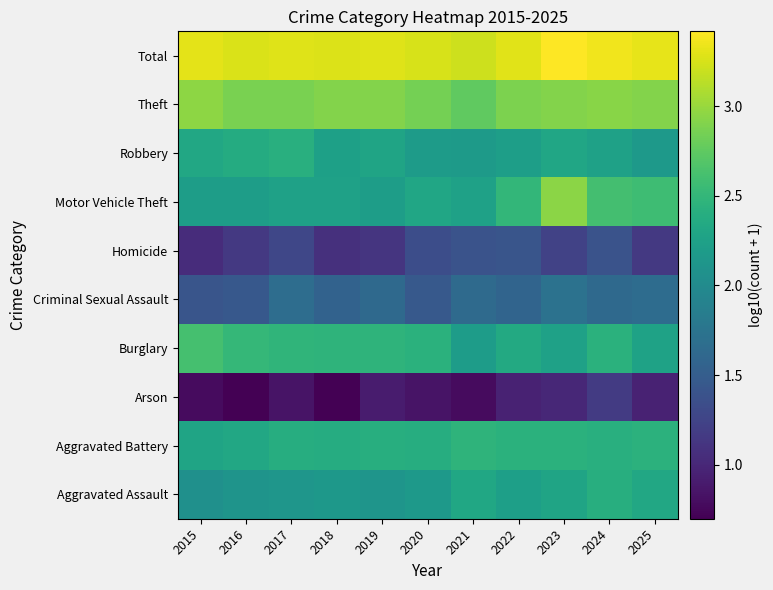

Reading right to left, list all the values displayed in this chart.

Aggravated Assault: 2025=2.3	2024=2.4	2023=2.3	2022=2.2	2021=2.3	2020=2.2	2019=2.1	2018=2.2	2017=2.1	2016=2.1	2015=2.1
Aggravated Battery: 2025=2.4	2024=2.4	2023=2.4	2022=2.4	2021=2.5	2020=2.4	2019=2.4	2018=2.4	2017=2.4	2016=2.3	2015=2.3
Arson: 2025=1.0	2024=1.2	2023=1.0	2022=1.0	2021=0.8	2020=0.8	2019=0.9	2018=0.7	2017=0.8	2016=0.7	2015=0.8
Burglary: 2025=2.3	2024=2.4	2023=2.3	2022=2.4	2021=2.2	2020=2.4	2019=2.5	2018=2.5	2017=2.5	2016=2.5	2015=2.6
Criminal Sexual Assault: 2025=1.7	2024=1.6	2023=1.7	2022=1.6	2021=1.6	2020=1.5	2019=1.6	2018=1.6	2017=1.7	2016=1.4	2015=1.4
Homicide: 2025=1.1	2024=1.4	2023=1.2	2022=1.4	2021=1.4	2020=1.3	2019=1.1	2018=1.1	2017=1.3	2016=1.1	2015=1.0
Motor Vehicle Theft: 2025=2.6	2024=2.6	2023=2.9	2022=2.5	2021=2.3	2020=2.3	2019=2.2	2018=2.3	2017=2.3	2016=2.2	2015=2.2
Robbery: 2025=2.2	2024=2.3	2023=2.3	2022=2.2	2021=2.2	2020=2.2	2019=2.3	2018=2.2	2017=2.4	2016=2.4	2015=2.3
Theft: 2025=2.9	2024=2.9	2023=2.9	2022=2.9	2021=2.8	2020=2.8	2019=2.9	2018=2.9	2017=2.9	2016=2.9	2015=3.0
Total: 2025=3.3	2024=3.4	2023=3.4	2022=3.3	2021=3.2	2020=3.2	2019=3.3	2018=3.3	2017=3.3	2016=3.3	2015=3.3